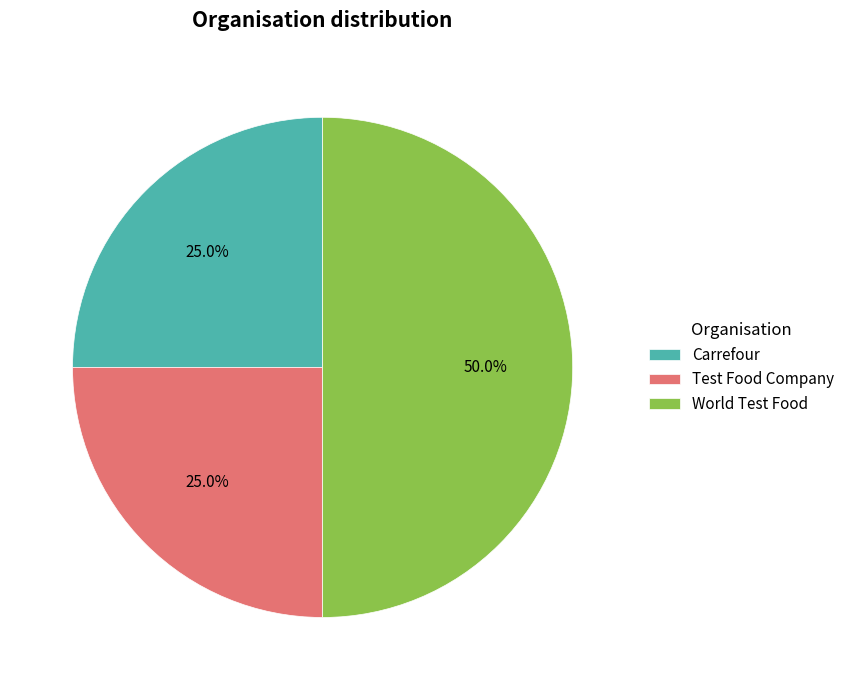

How many segments does this pie chart have?

3